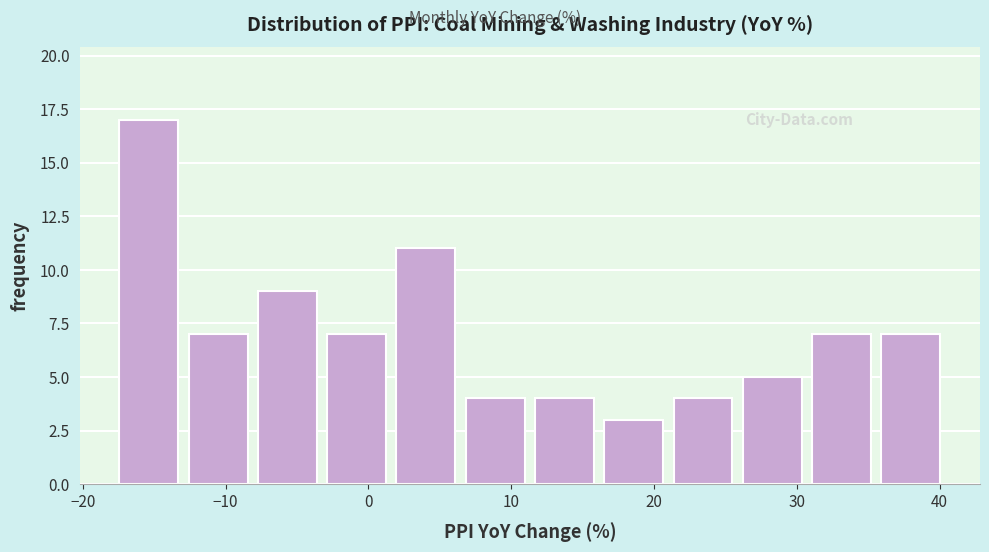

Reading left to right, transcribe this chart: for each bar, give the range it covers on the x-axis and its height. Neither the bar edges nor the heights are printed on the chart, so give them approximately, as read against the axes.

-18 to -13: 17
-13 to -8: 7
-8 to -3: 9
-3 to 2: 7
2 to 6: 11
6 to 11: 4
11 to 16: 4
16 to 21: 3
21 to 26: 4
26 to 31: 5
31 to 36: 7
36 to 40: 7